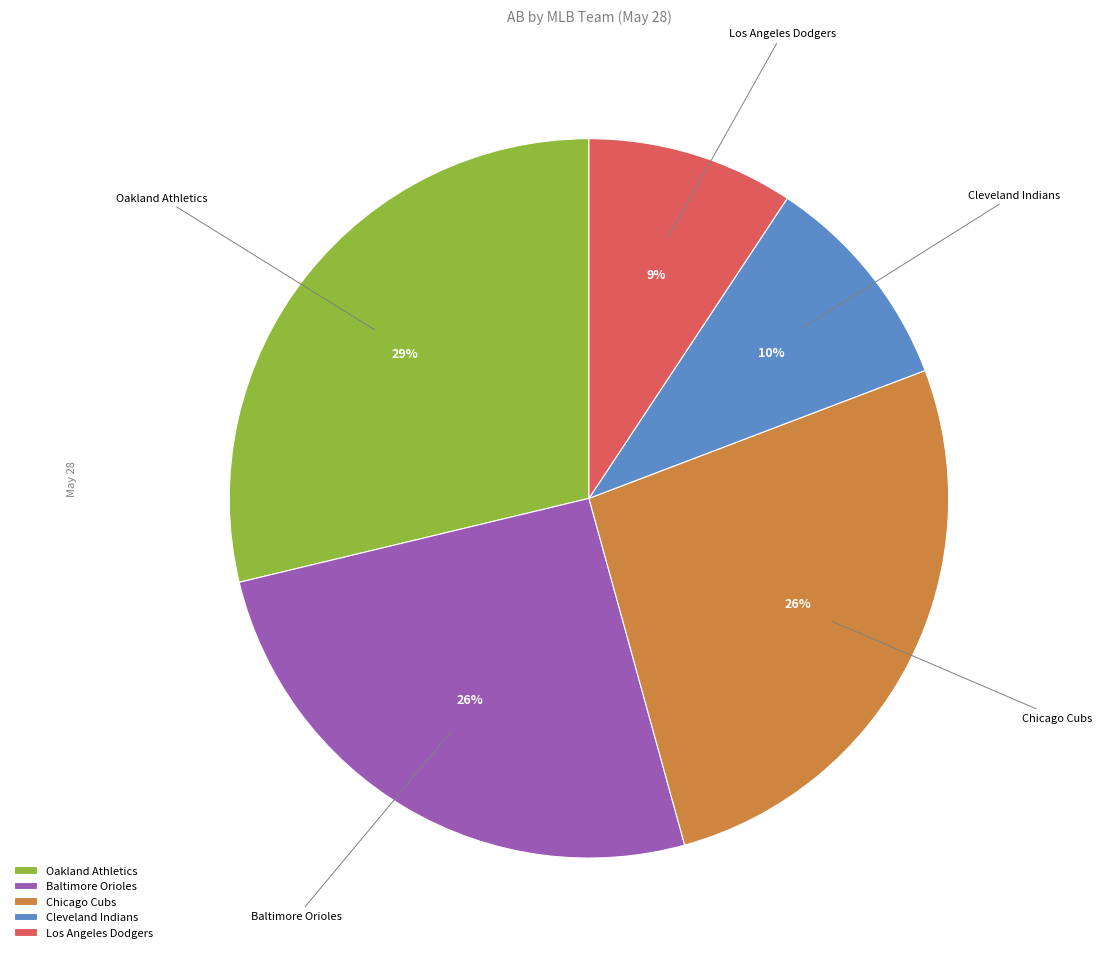

How many slices are in this pie chart?

5